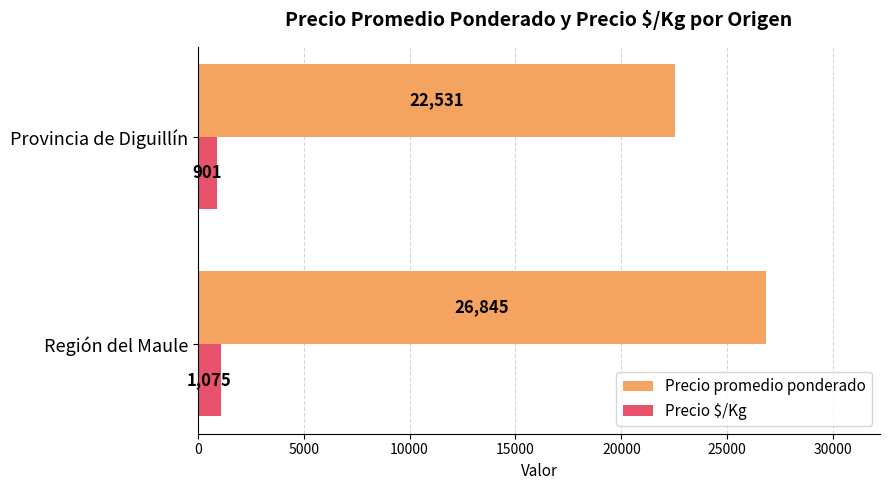

What is the sum of the Precio $/Kg values at Provincia de Diguillín and Región del Maule?

1976